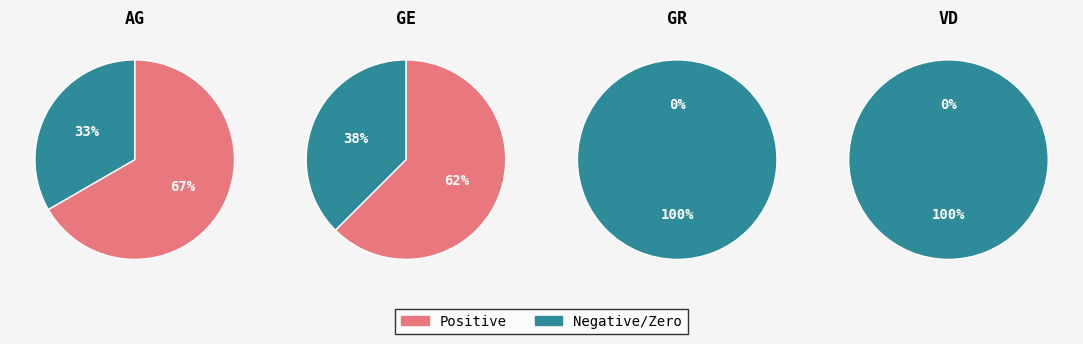

Does GE represent more than half of the total?

No